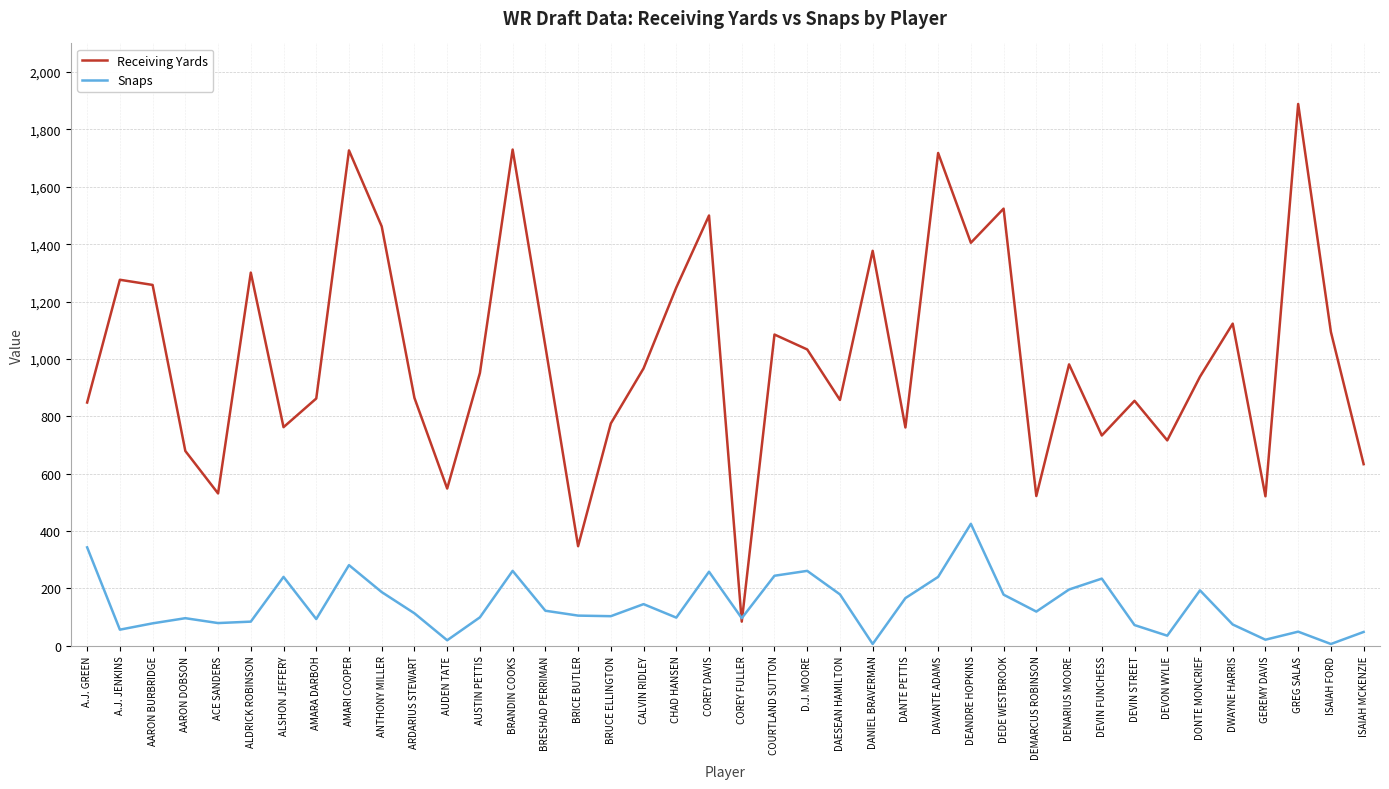

What is the difference between the highest and lowest values at BRICE BUTLER?

242